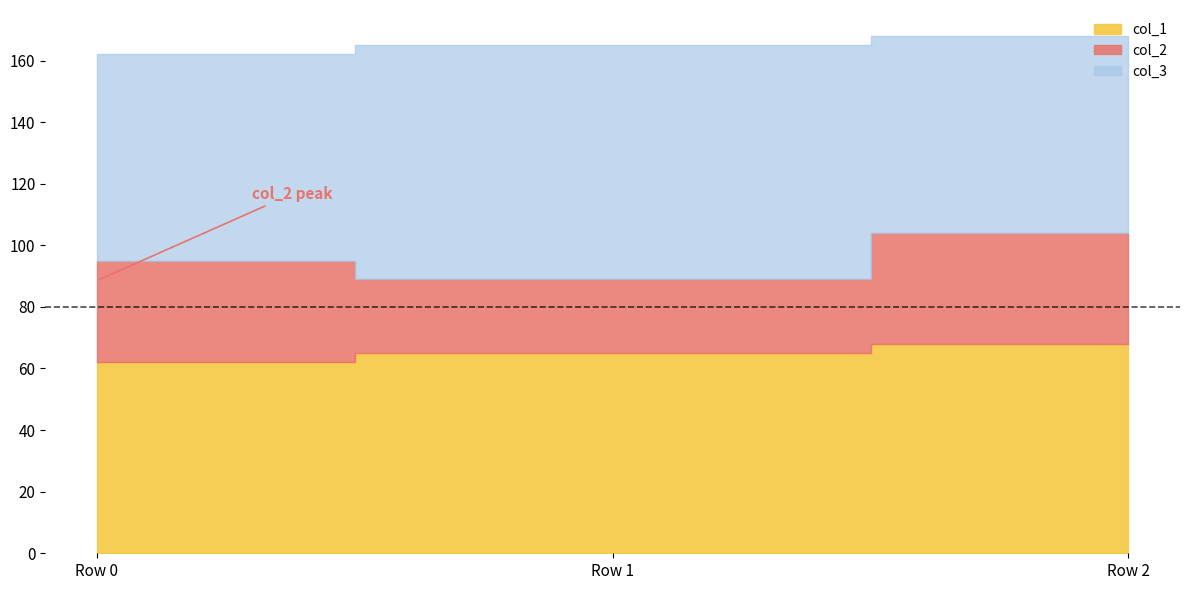

Rank the series by their maximum value, from highest to lowest.

col_3, col_1, col_2